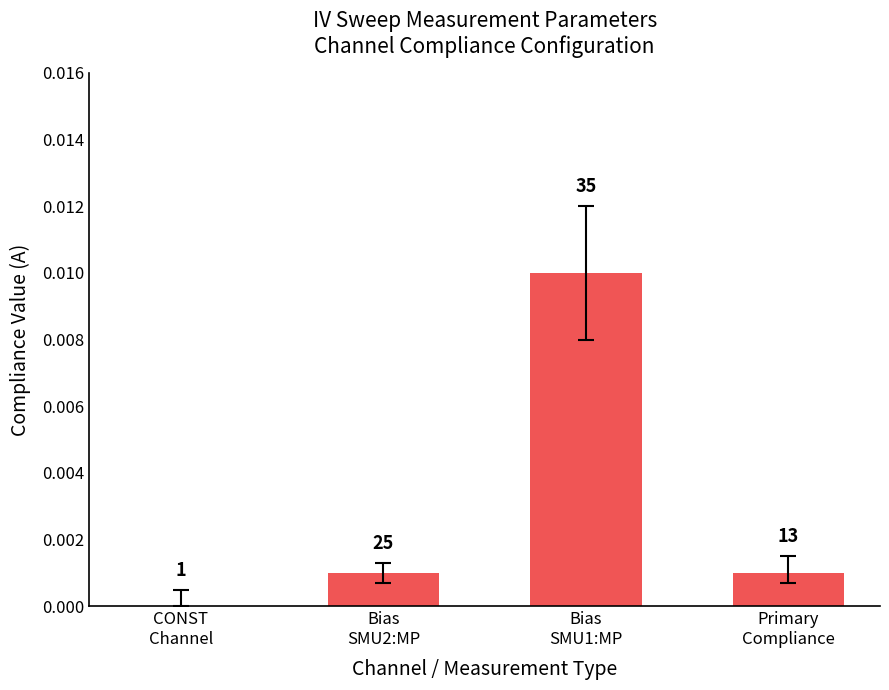

List the labels in order of value, smallest first.

CONST
Channel, Bias
SMU2:MP, Primary
Compliance, Bias
SMU1:MP